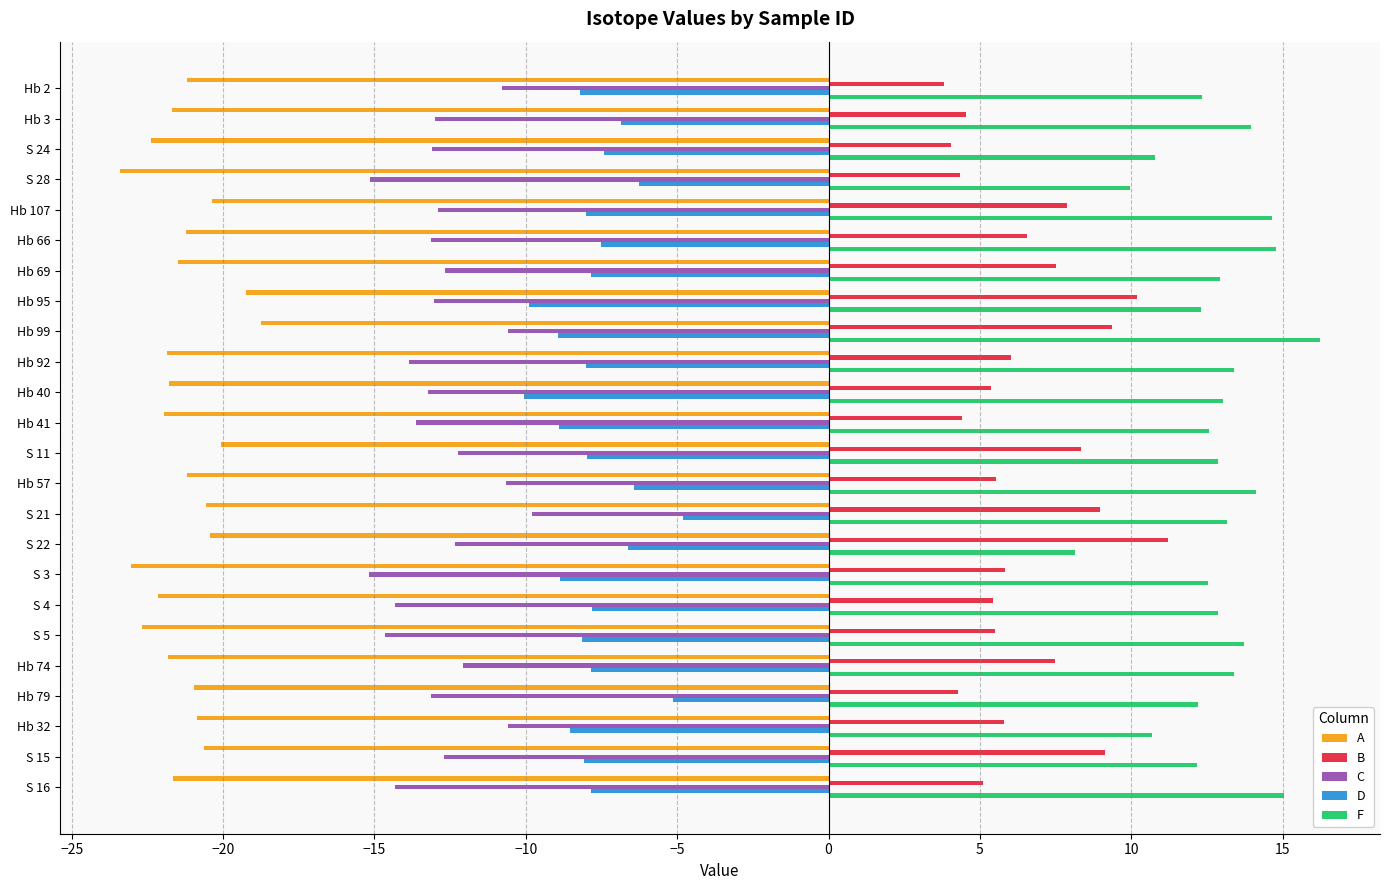

The value of F at S 11 is 5.2. True or false?

False